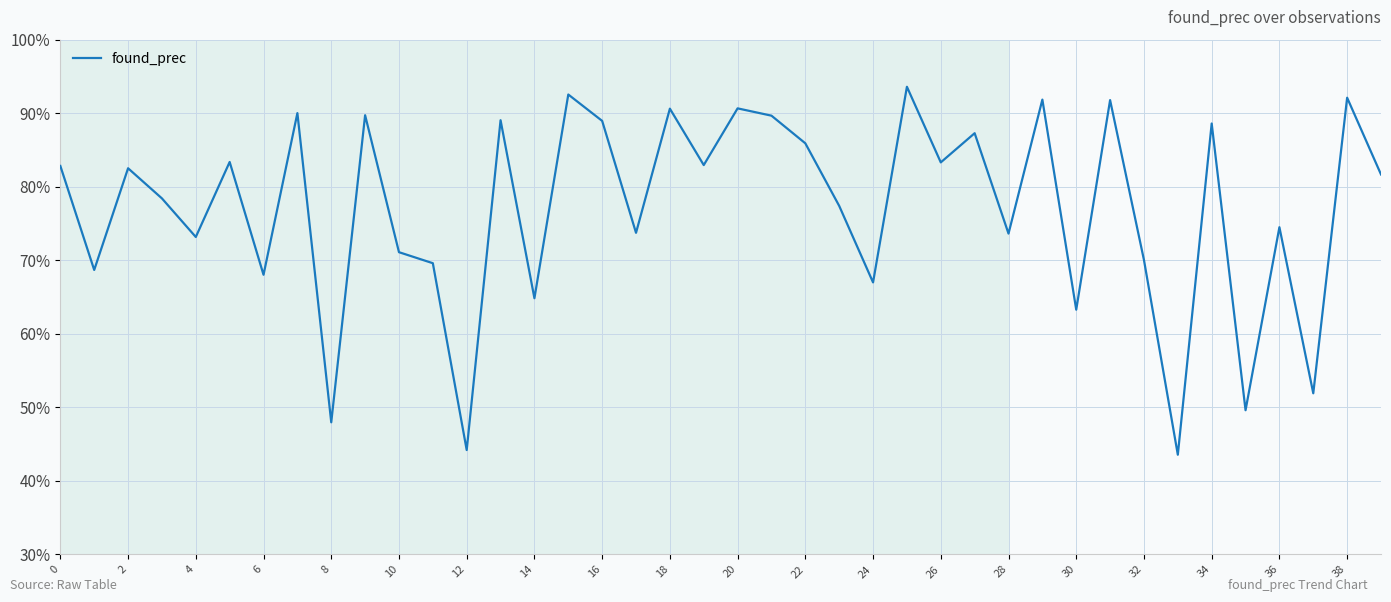

Does the chart display data point markers on the line(s)?

No